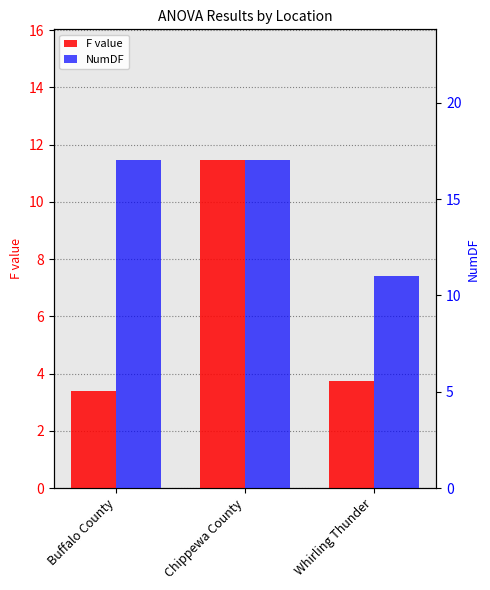

Rank the series by their maximum value, from lowest to highest.

F value, NumDF